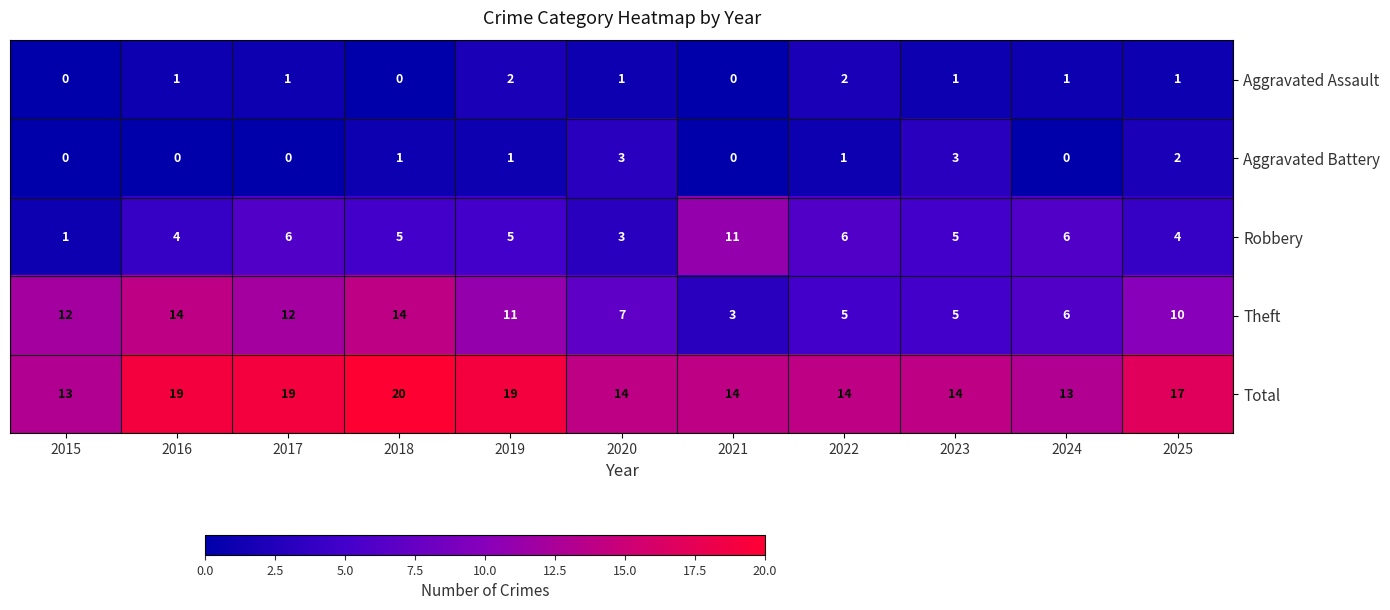

What is the sum of all Aggravated Assault values?

10